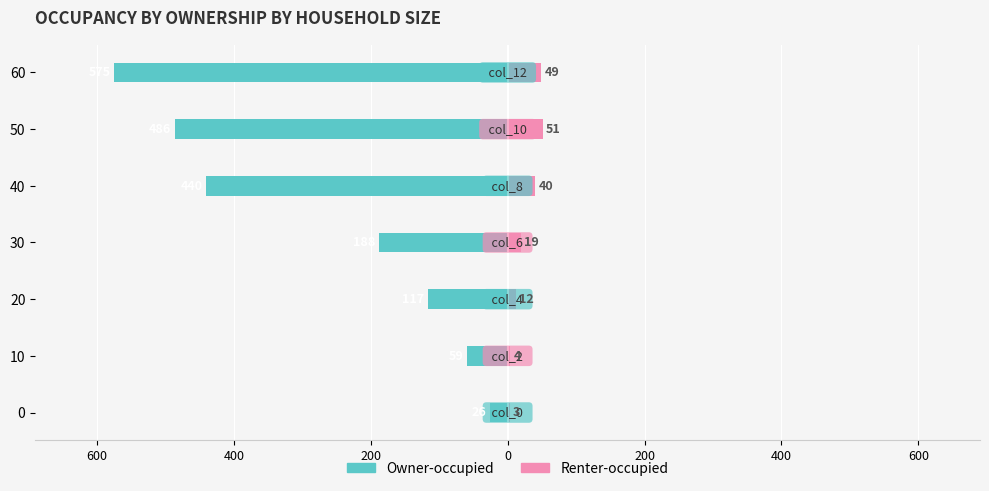

Is the value of Owner-occupied at 10 greater than the value of Renter-occupied at 10?

No